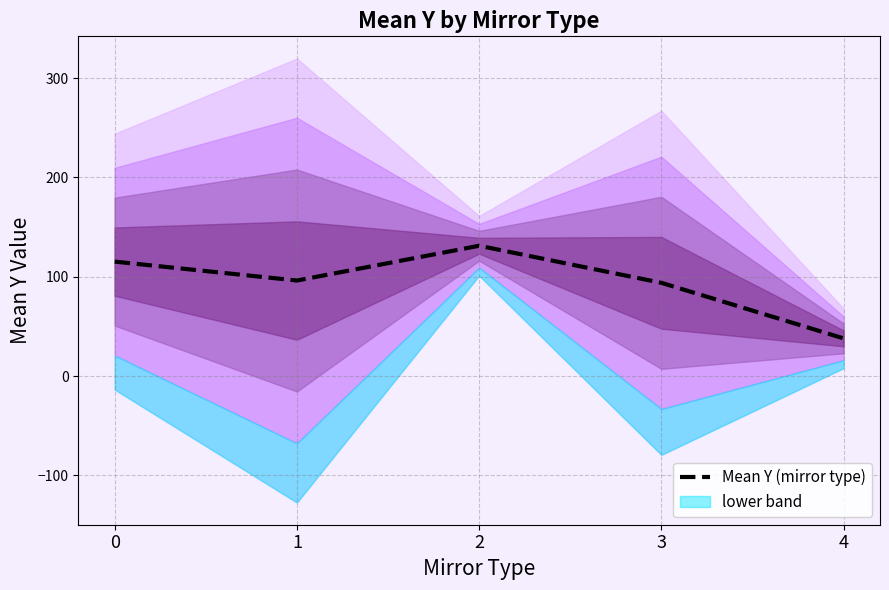

How many lines are shown in the chart?

1